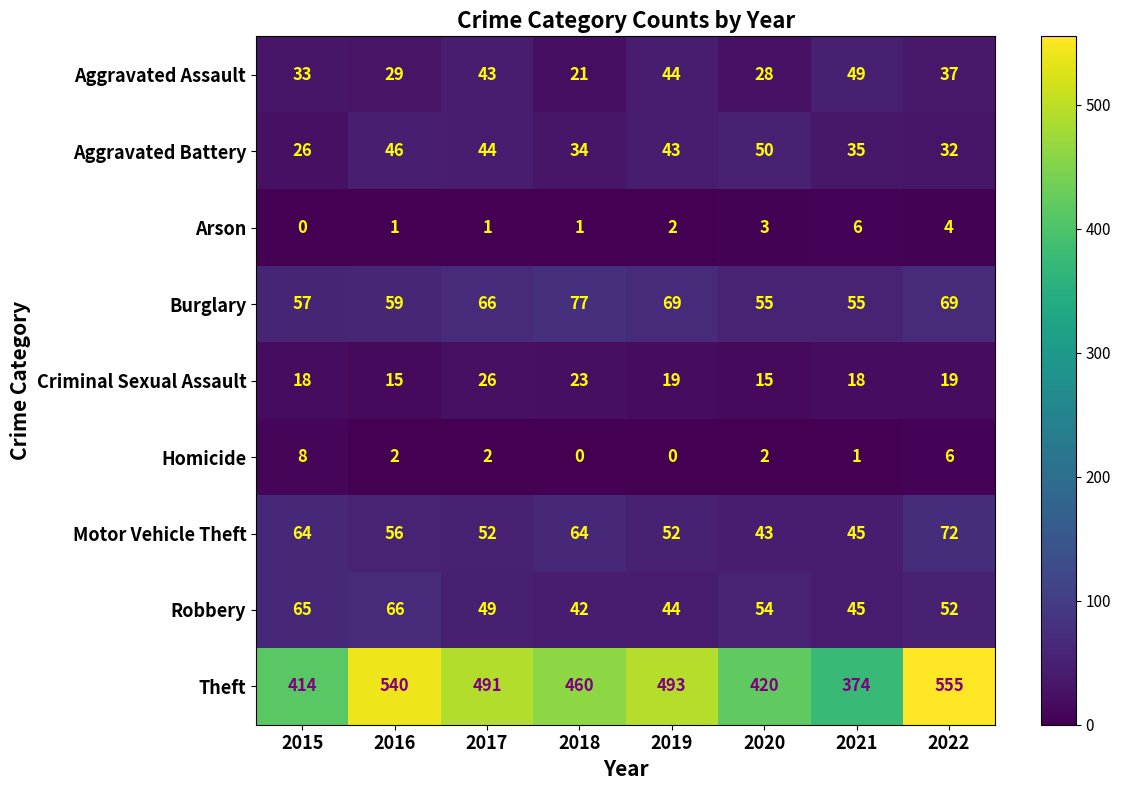

Rank the series at 2015 from highest to lowest value.

Theft, Robbery, Motor Vehicle Theft, Burglary, Aggravated Assault, Aggravated Battery, Criminal Sexual Assault, Homicide, Arson